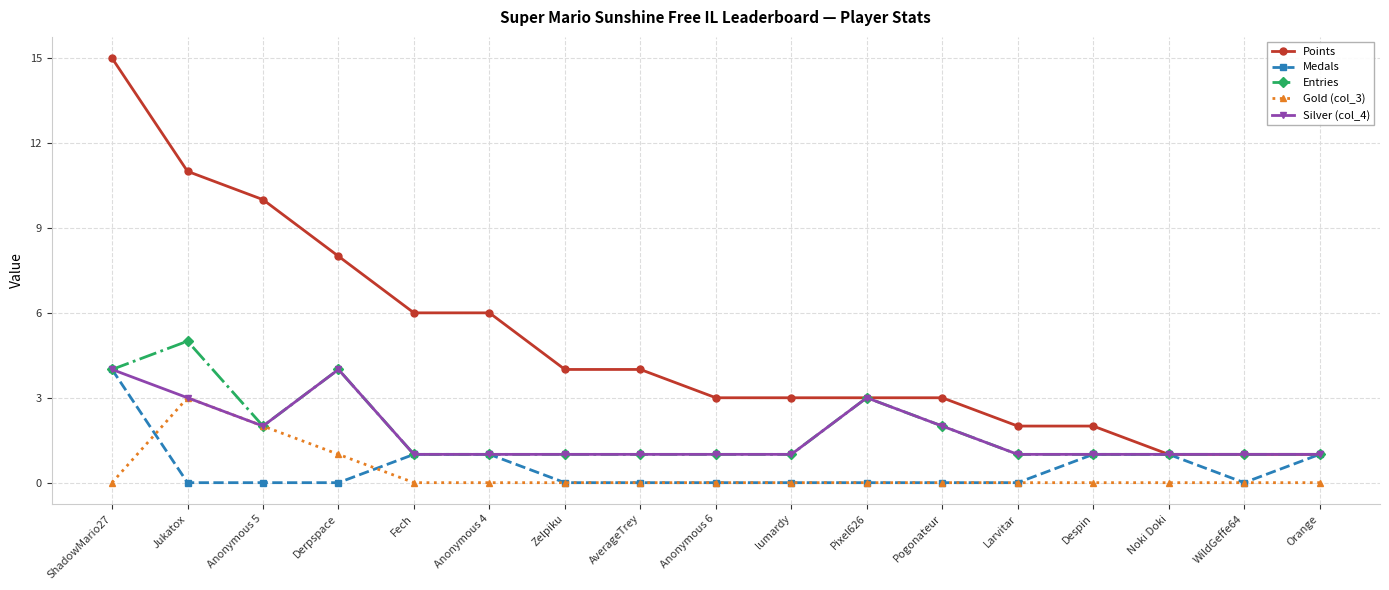

What is the greatest value displayed?

15